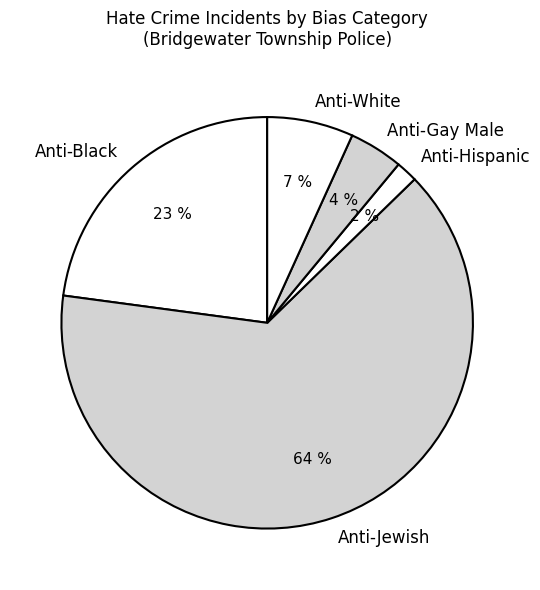

How many segments does this pie chart have?

5